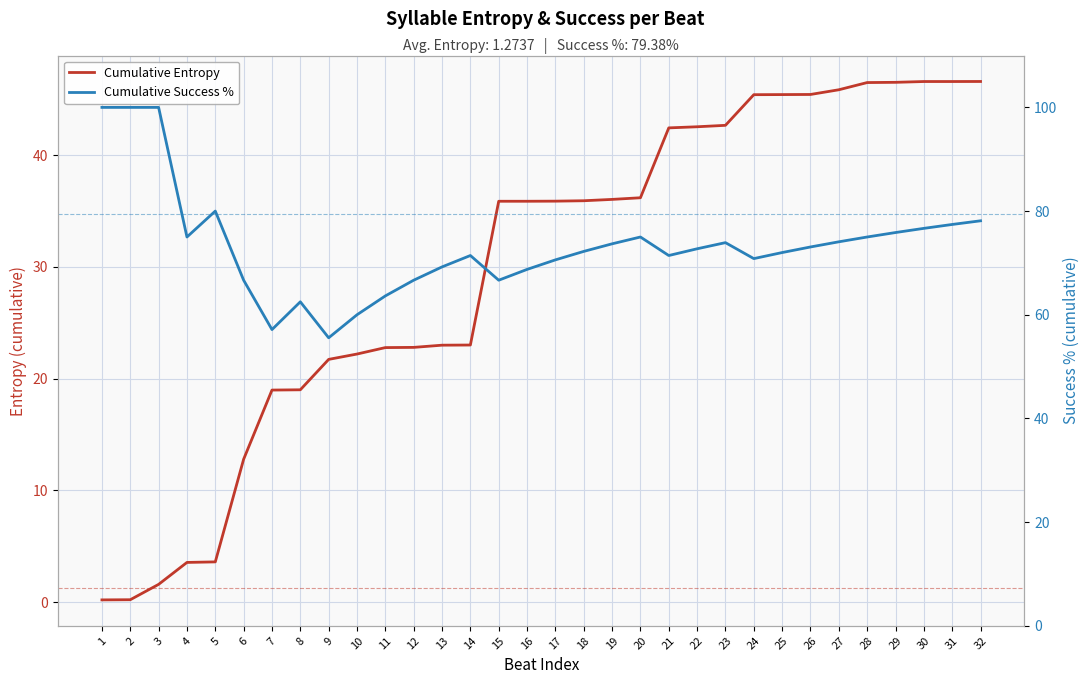

At 6, list the series in order from largest to smallest.

Cumulative Success %, Cumulative Entropy